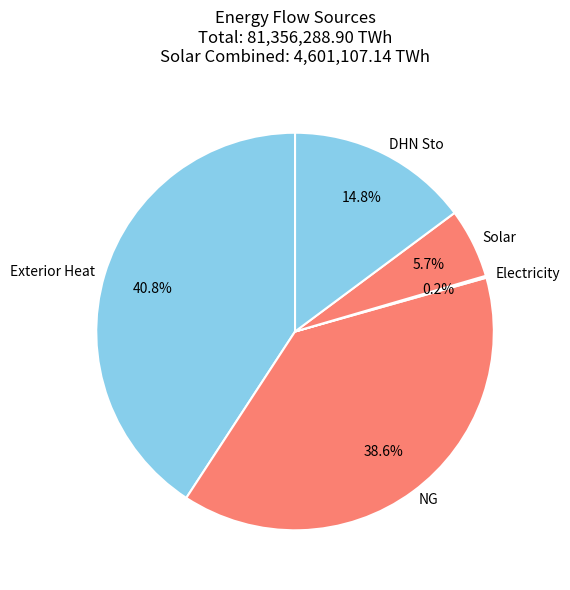

To the nearest percent, what percentage of the pie is NG?

39%